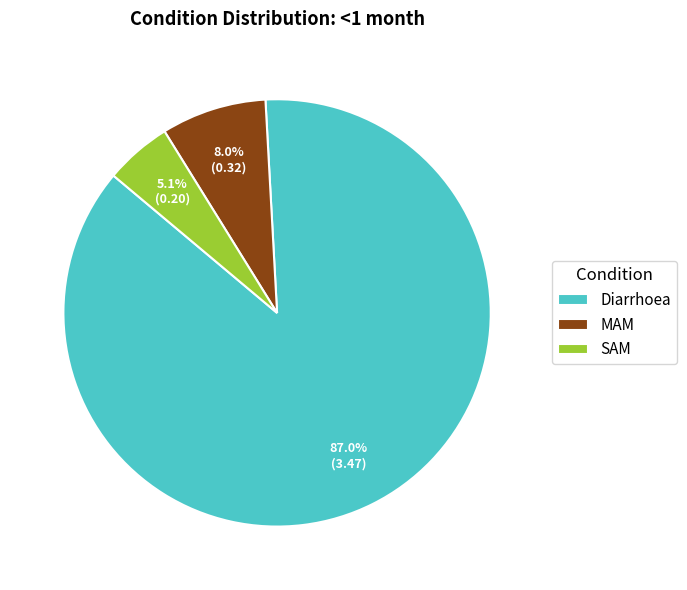

True or false: MAM accounts for 1% of the total.

False